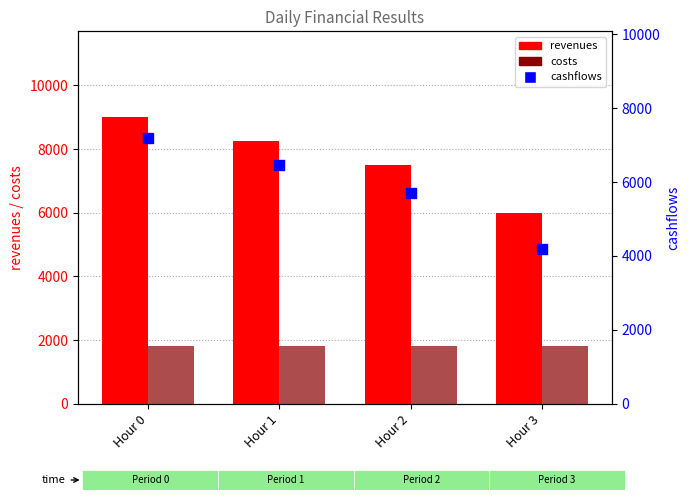

At how many categories does at least one series exceed 6022?

3